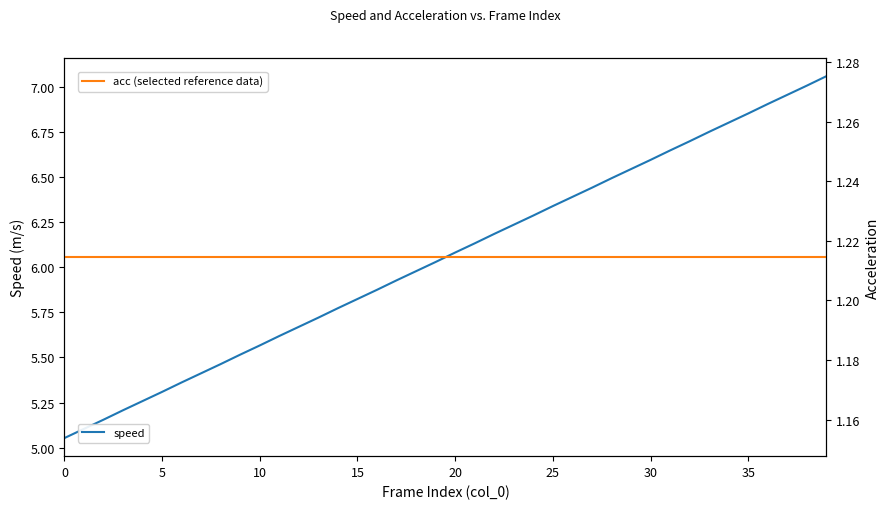

True or false: speed and acc (selected reference data) intersect in this chart.

False